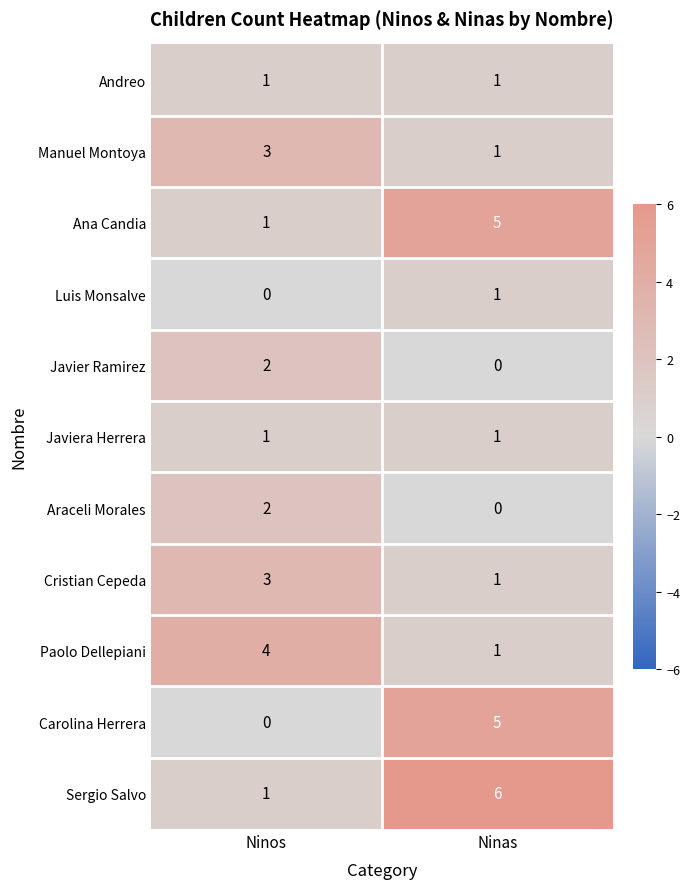

What is the highest value of the Sergio Salvo series?

6